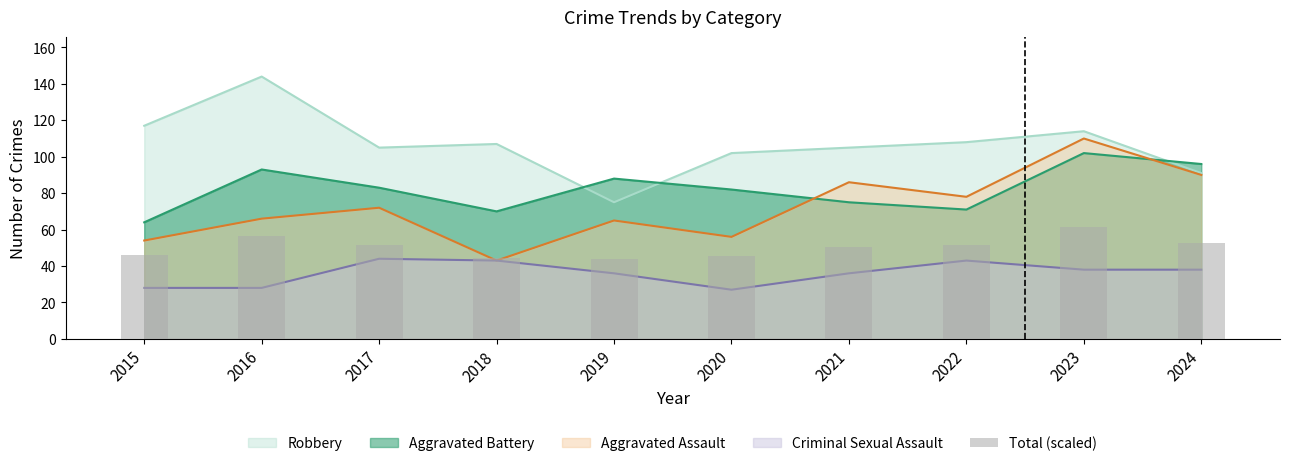

Rank the categories by value from highest to lowest.

2023, 2016, 2024, 2022, 2017, 2021, 2015, 2020, 2018, 2019